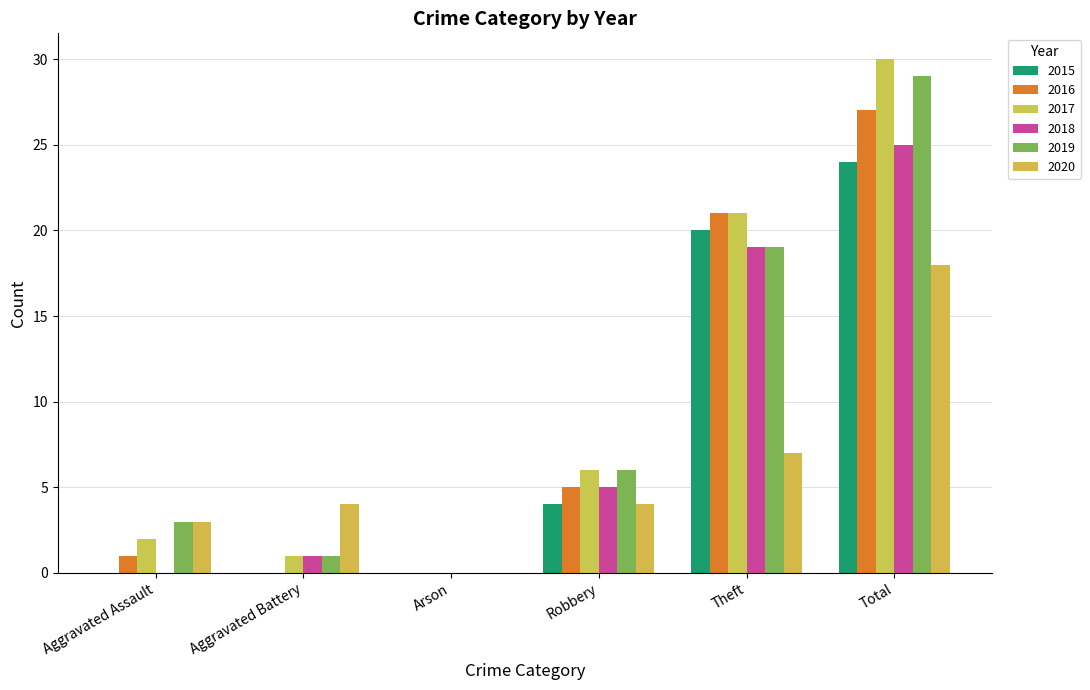

How many series are shown in this chart?

6